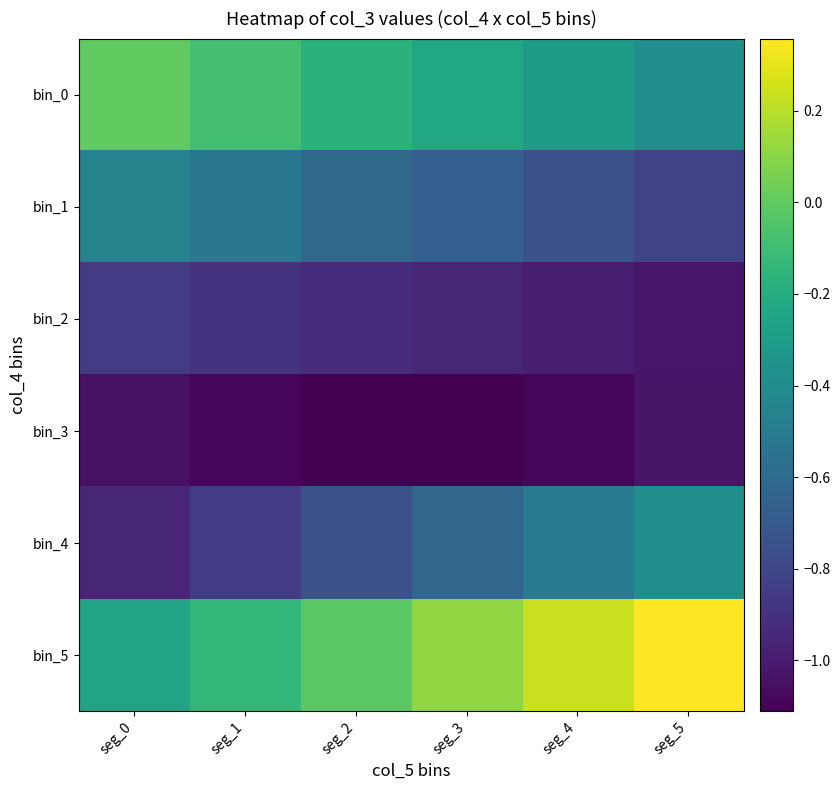

Between seg_4 and seg_5, which is larger?

seg_4